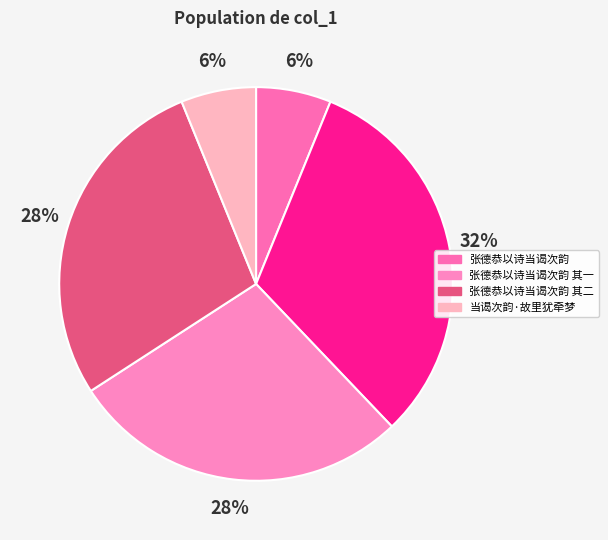

What is the largest slice in the pie chart?

张德恭以诗当谒次韵